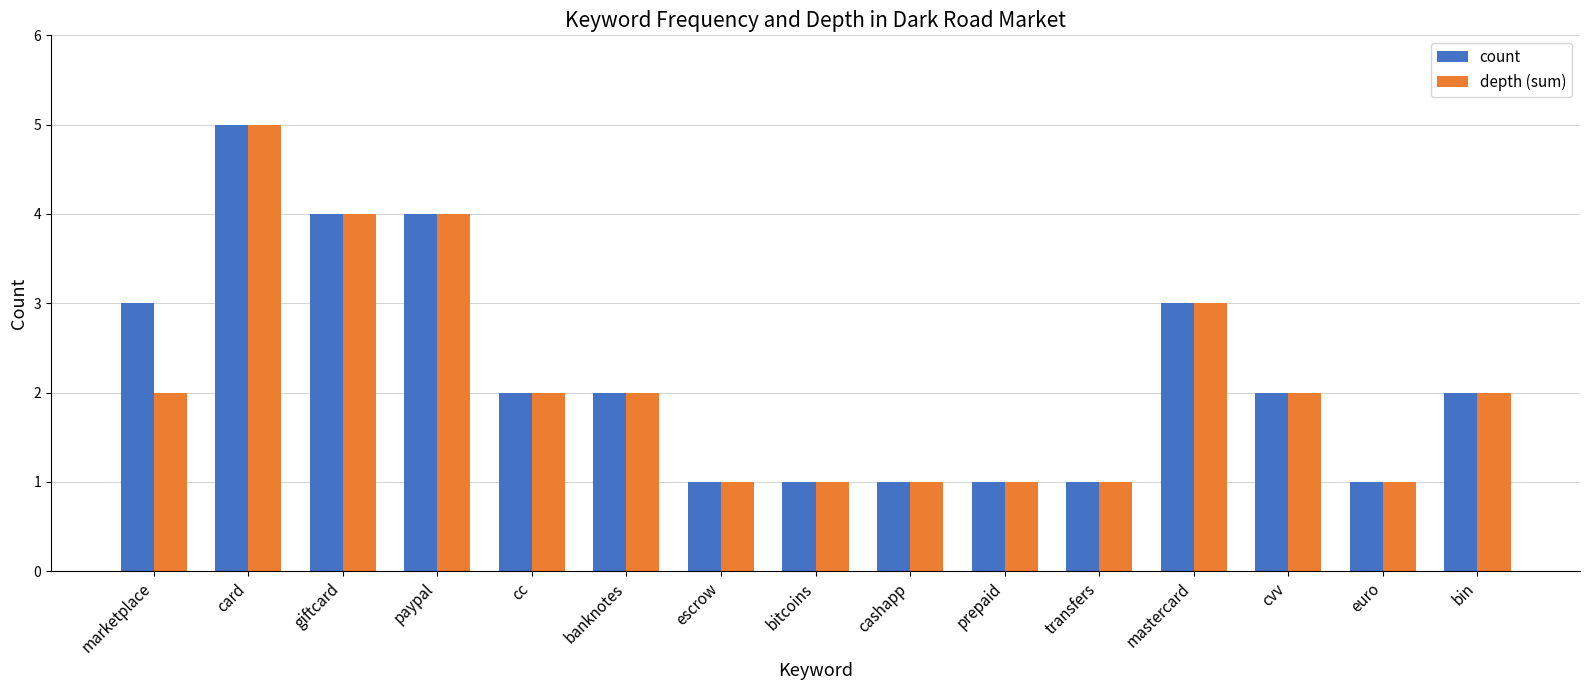

True or false: depth (sum) has a value of 2 at banknotes.

True